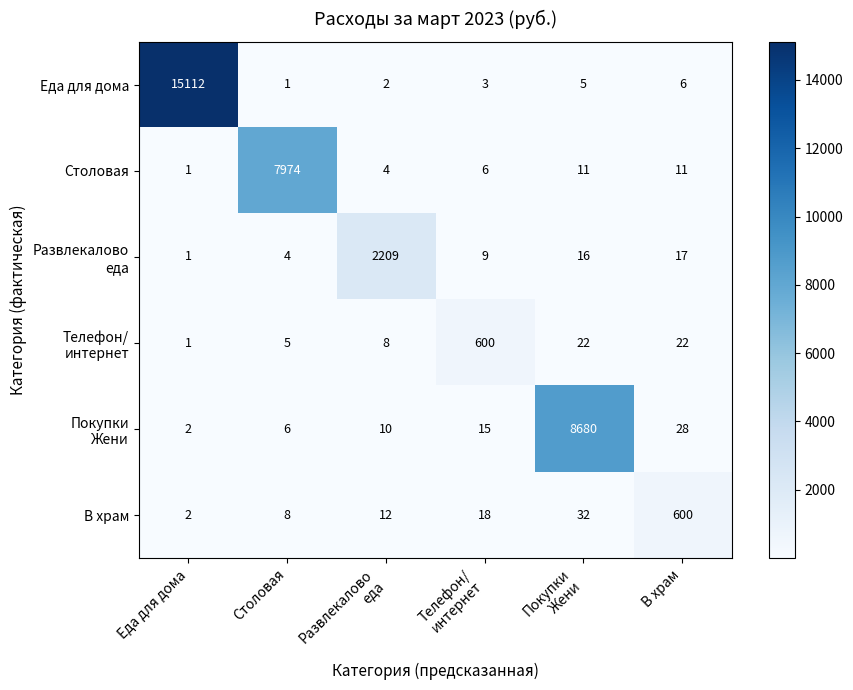

What is the difference between the Еда для дома values at Столовая and В храм?

5